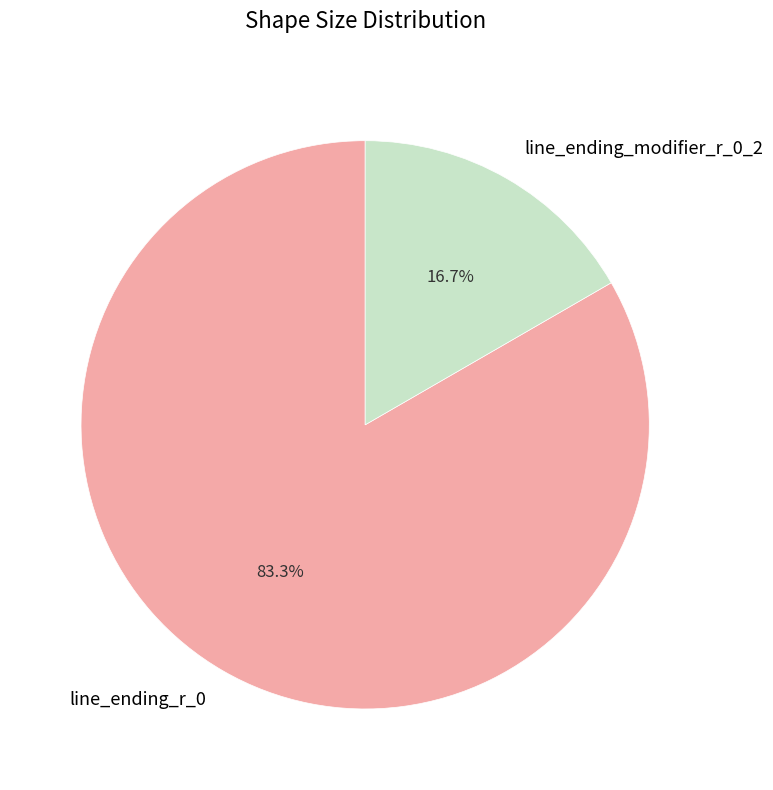

Which slice is the smallest?

line_ending_modifier_r_0_2